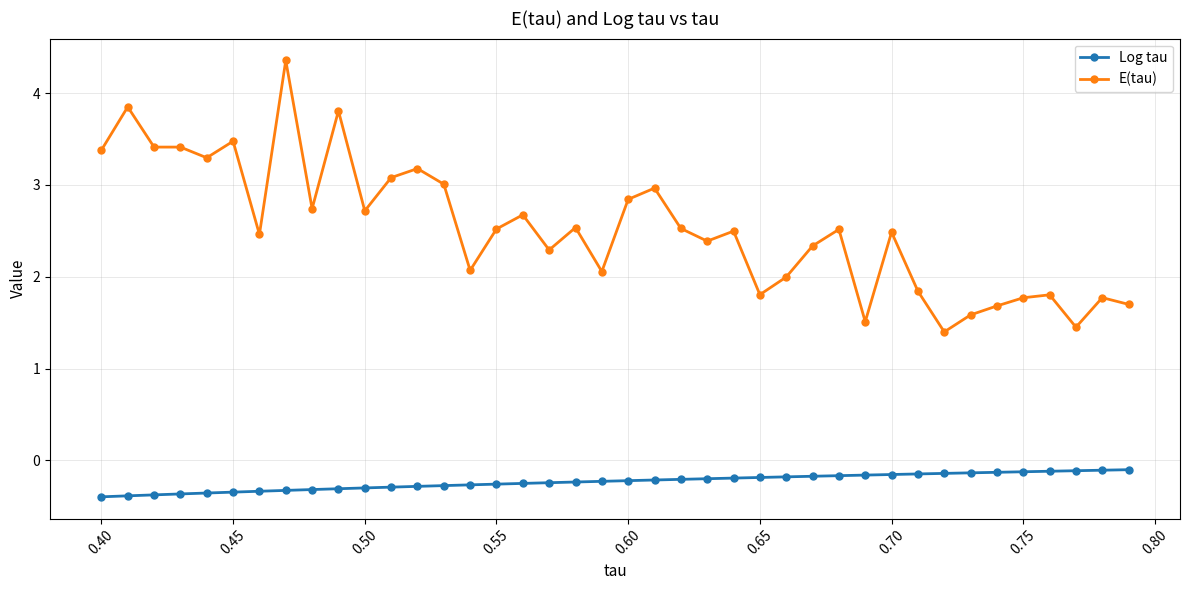

List the series in order of their overall mean, lowest first.

Log tau, E(tau)